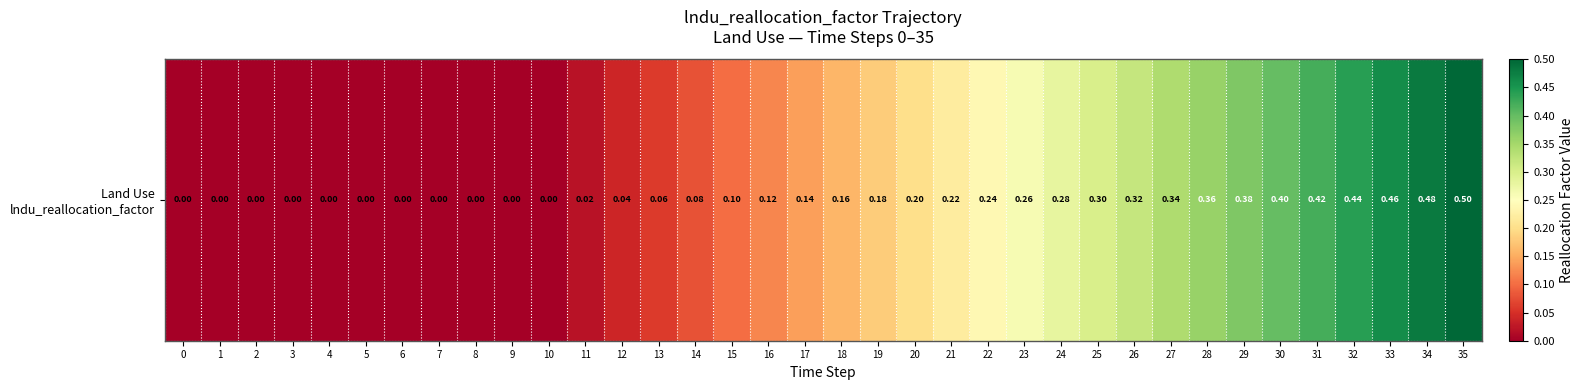

Is it true that the value at 27 is 0.1?

False